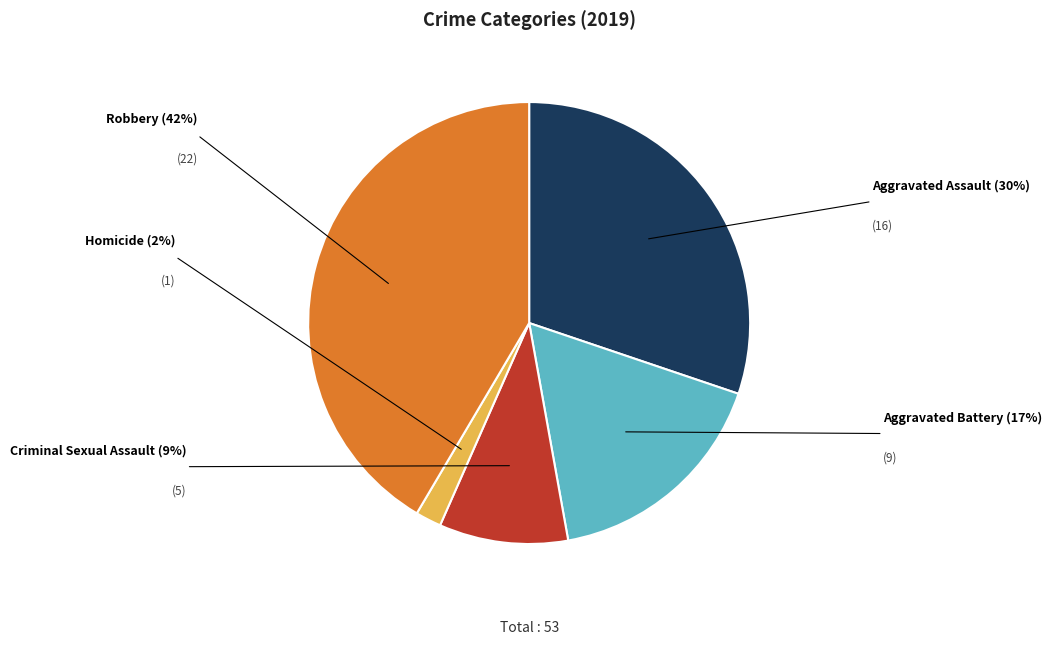

Is there a majority slice in this chart?

No